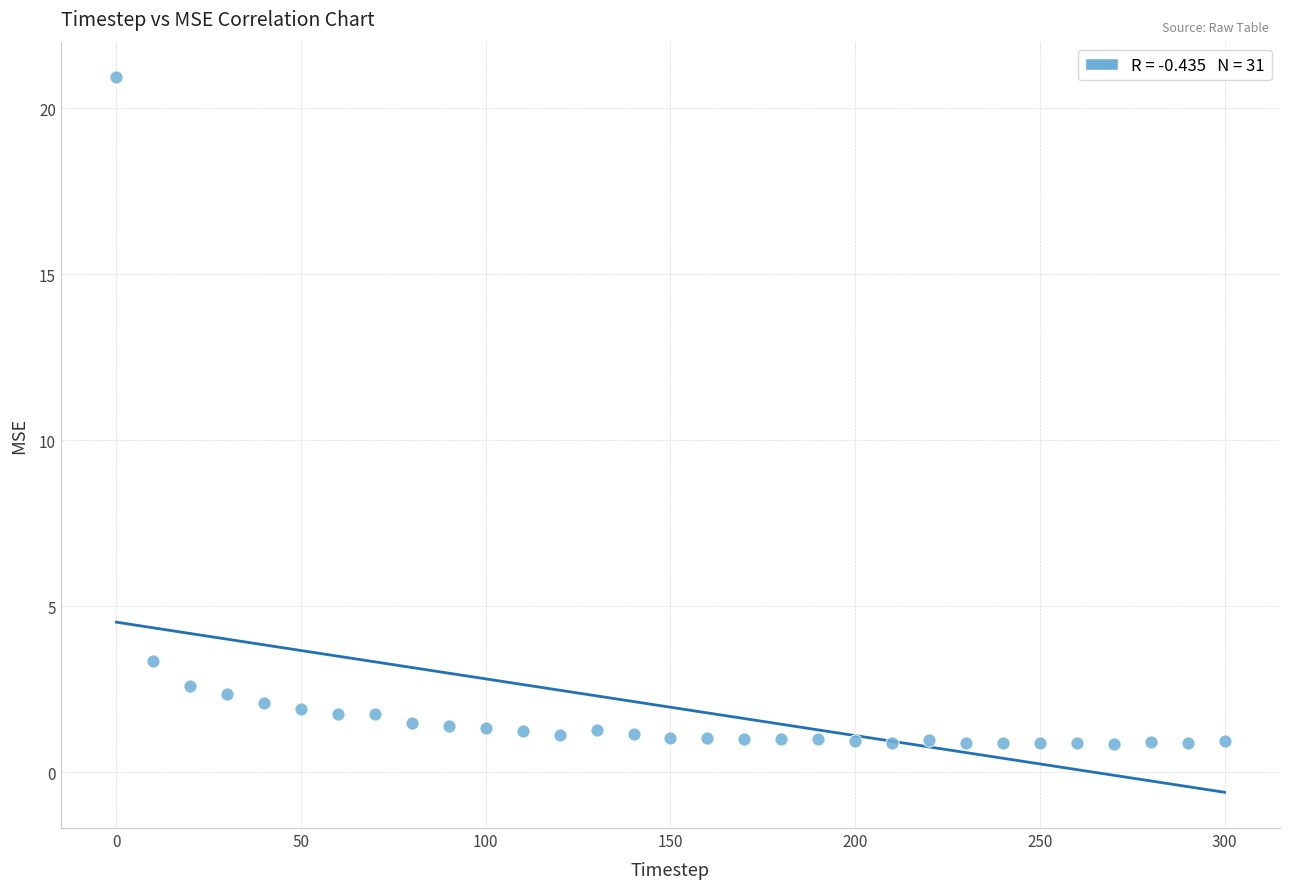

What Y value in the scatter plot is closest to 10?

3.4